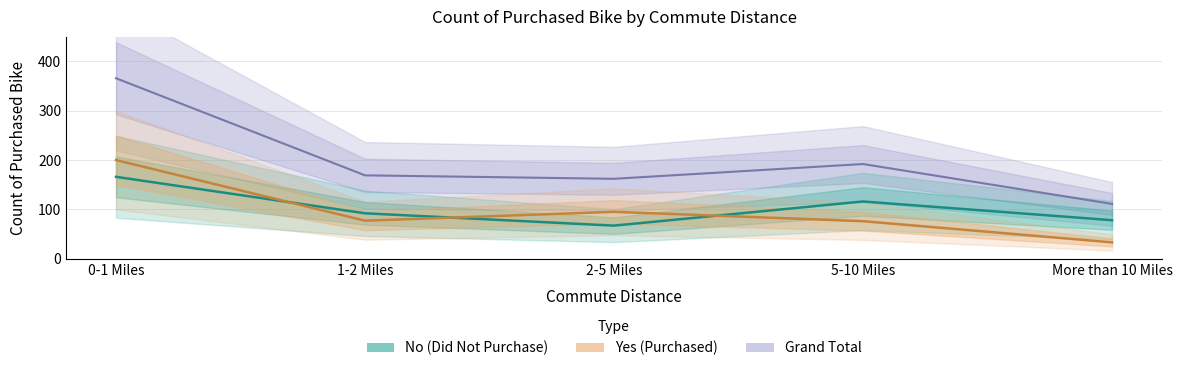

Does the chart have visible grid lines?

Yes